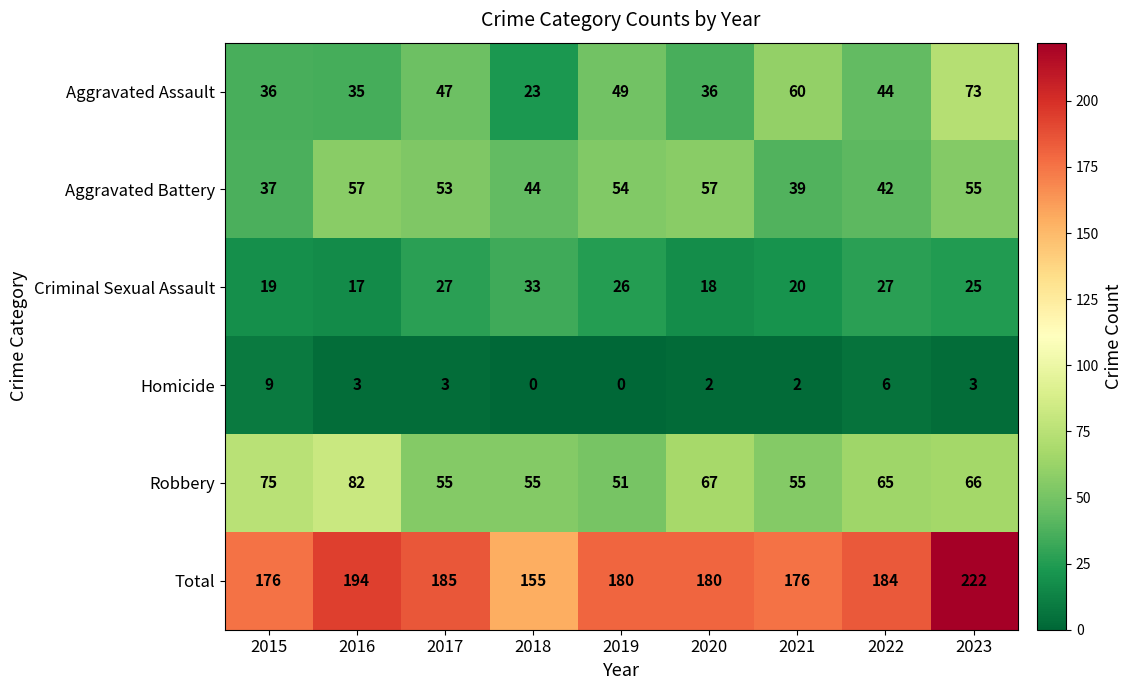

List the series in order of their peak value, lowest first.

Homicide, Criminal Sexual Assault, Aggravated Battery, Aggravated Assault, Robbery, Total